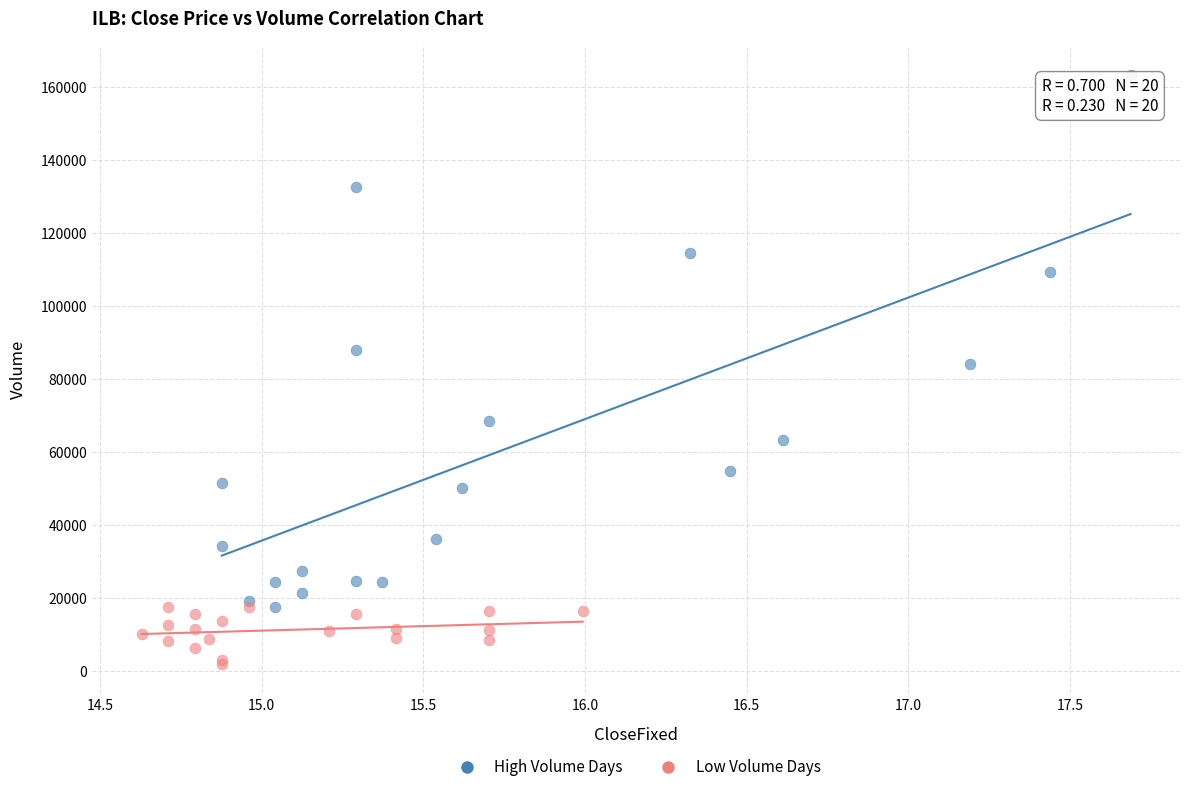

Which series reaches the minimum Y coordinate?

Low Volume Days